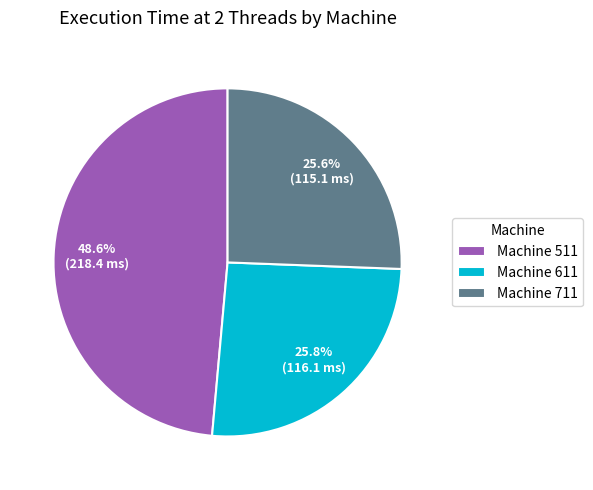

Combined, what portion of the pie is Machine 711 and Machine 511?

74.2%